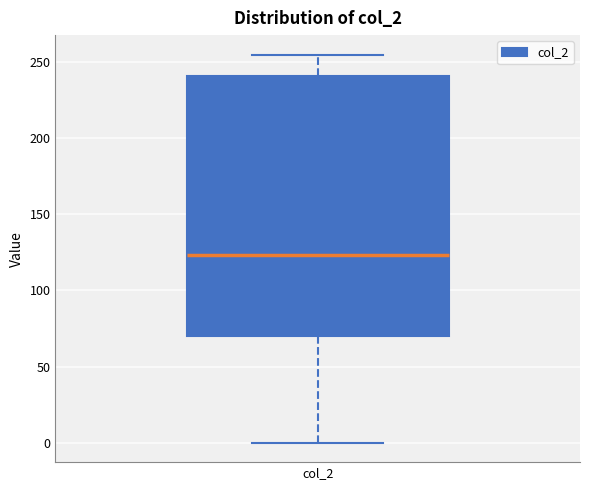

Transcribe this box plot: give where the median line is, the range the box spans, and where the two whiskers end, as read against the y-axis. The values are not printed on the chart, so give them approximately, as read against the axis.

median 125, box 70 to 240, whiskers 0 to 255